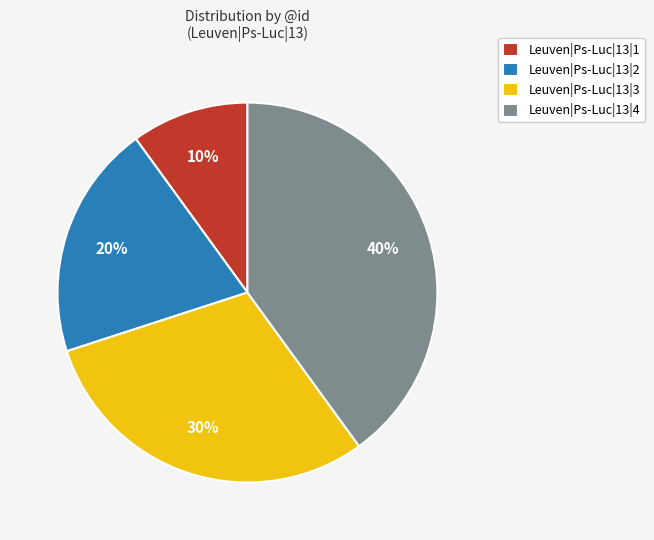

Is it true that Leuven|Ps-Luc|13|2 is 31% of the pie?

False